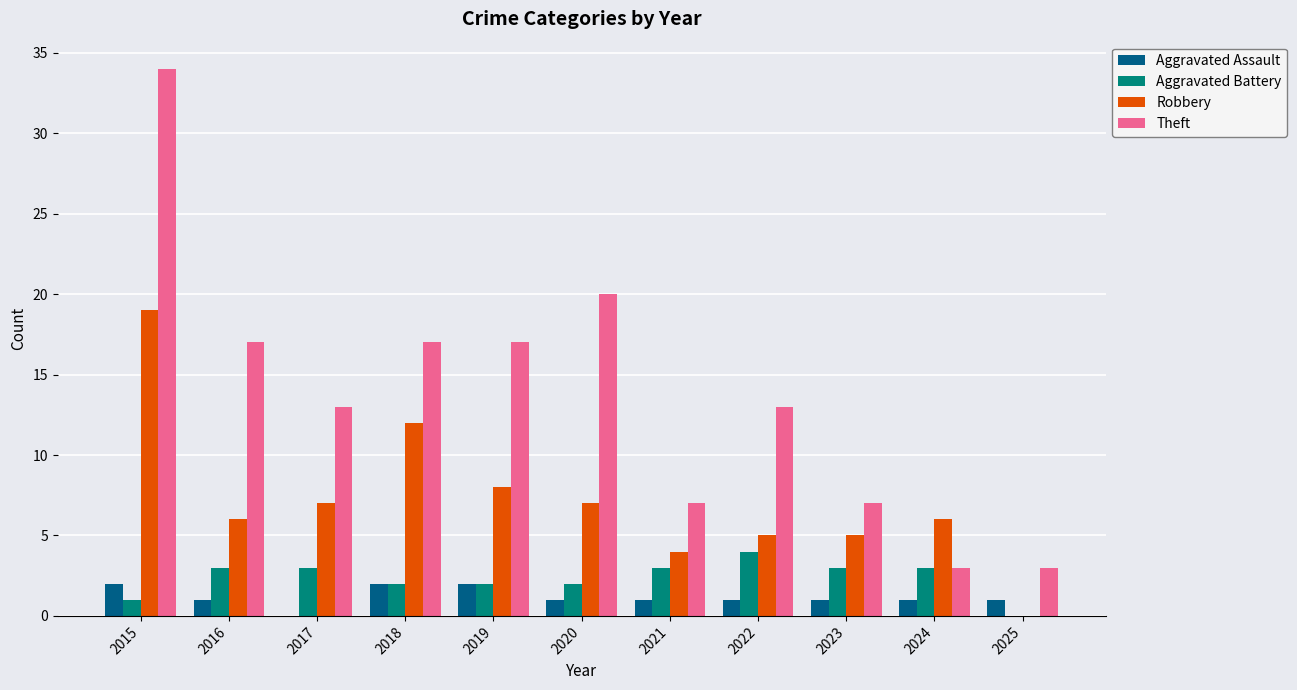

Is the value of Robbery at 2019 greater than the value of Aggravated Battery at 2019?

Yes